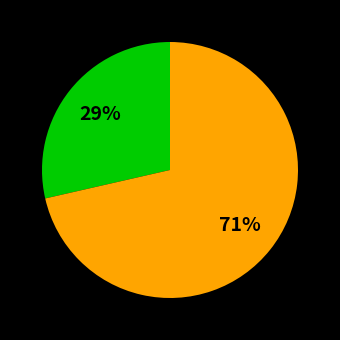

Is there a majority slice in this chart?

Yes